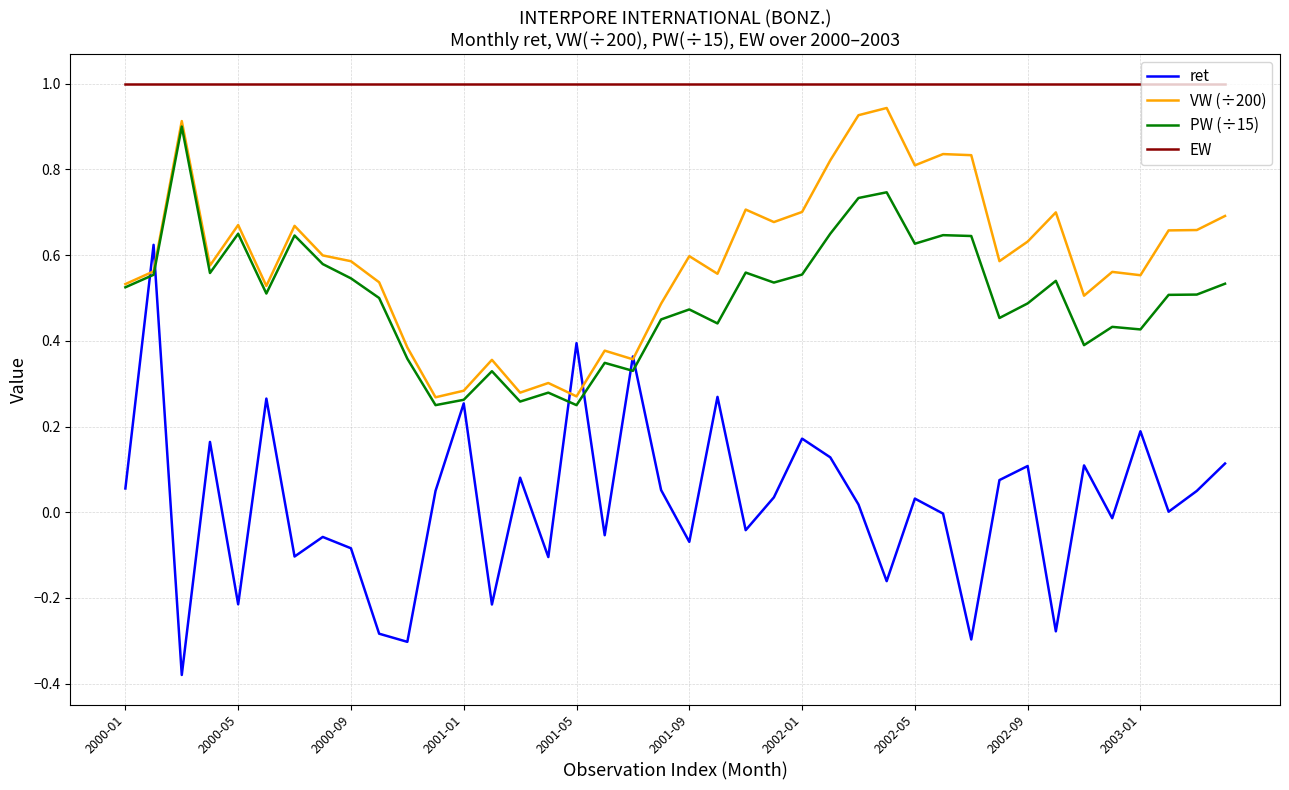

Which series has the largest total across all categories?

EW